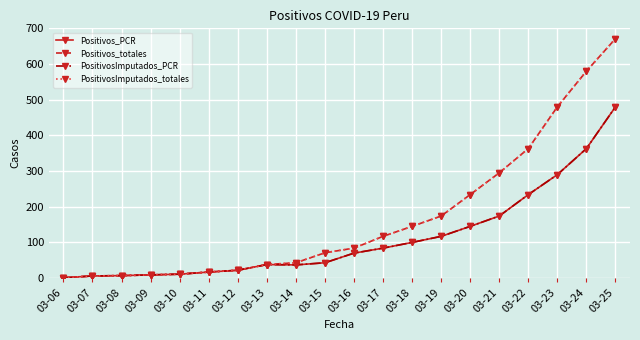

Which series has the largest range (max minus min)?

Positivos_totales